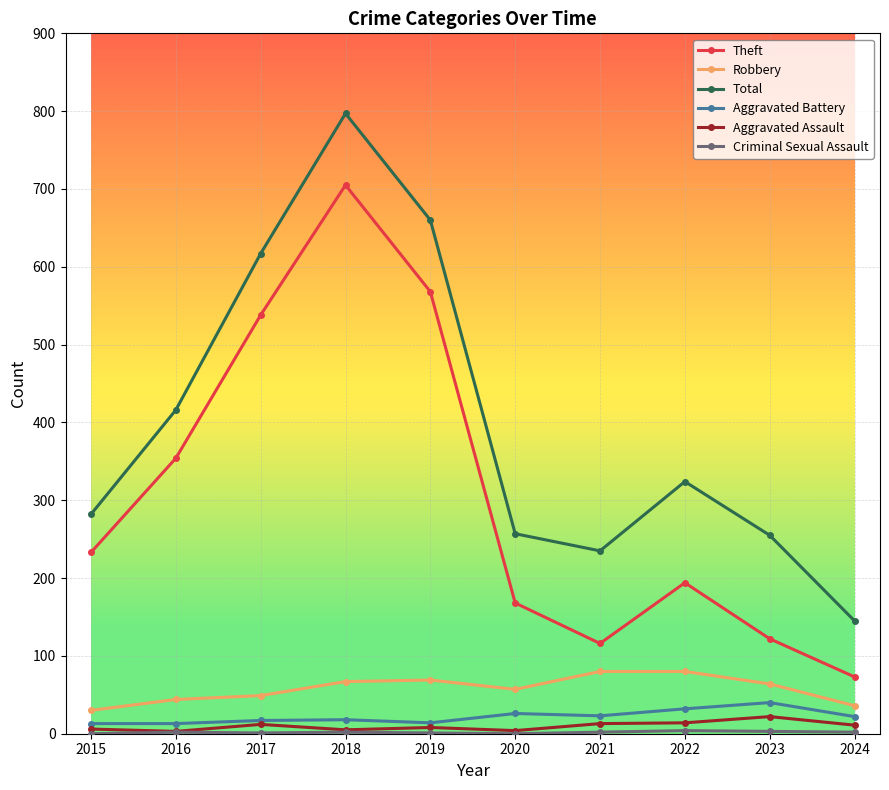

What is the spread (max minus min) of values at 2021?

233